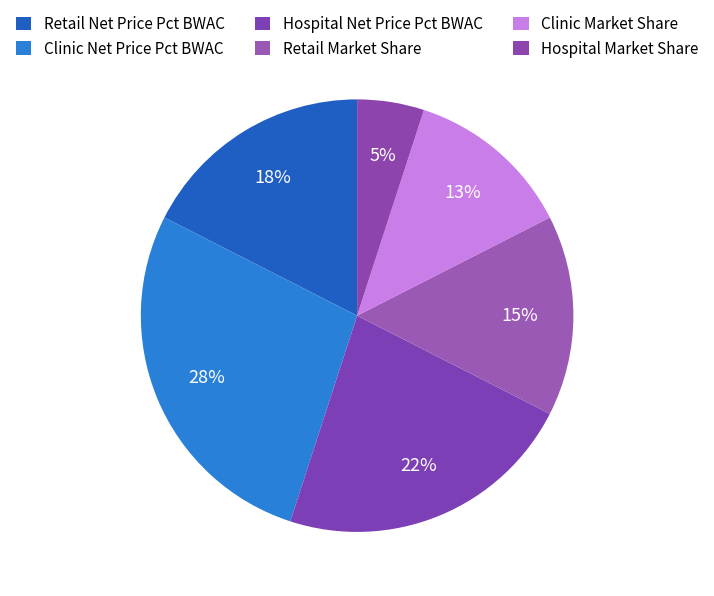

How many segments does this pie chart have?

6